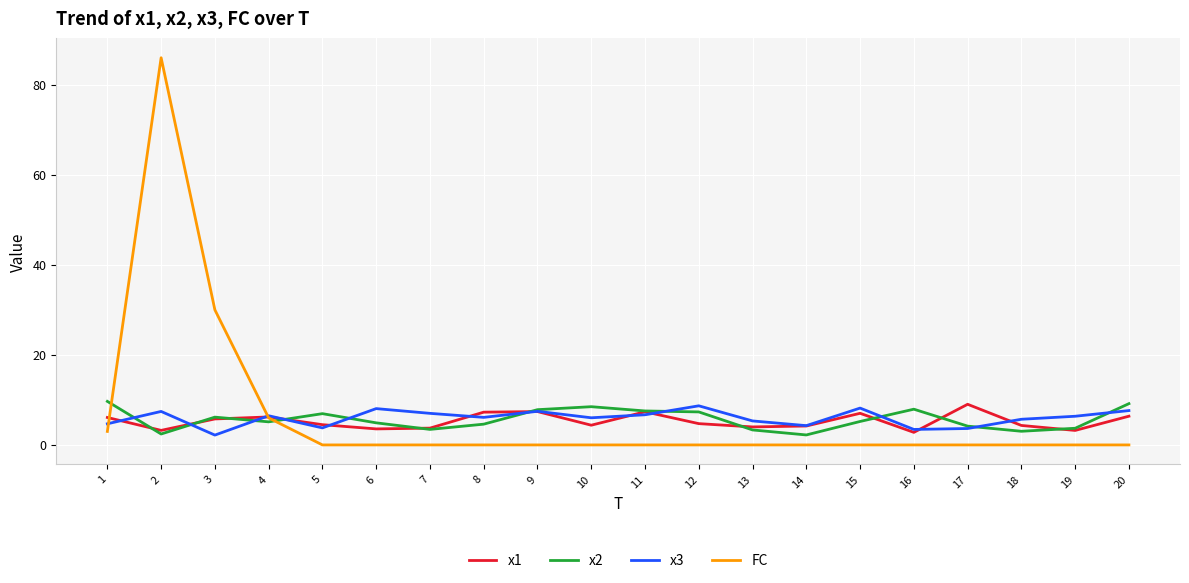

At which category is the sum across all series the highest?

2